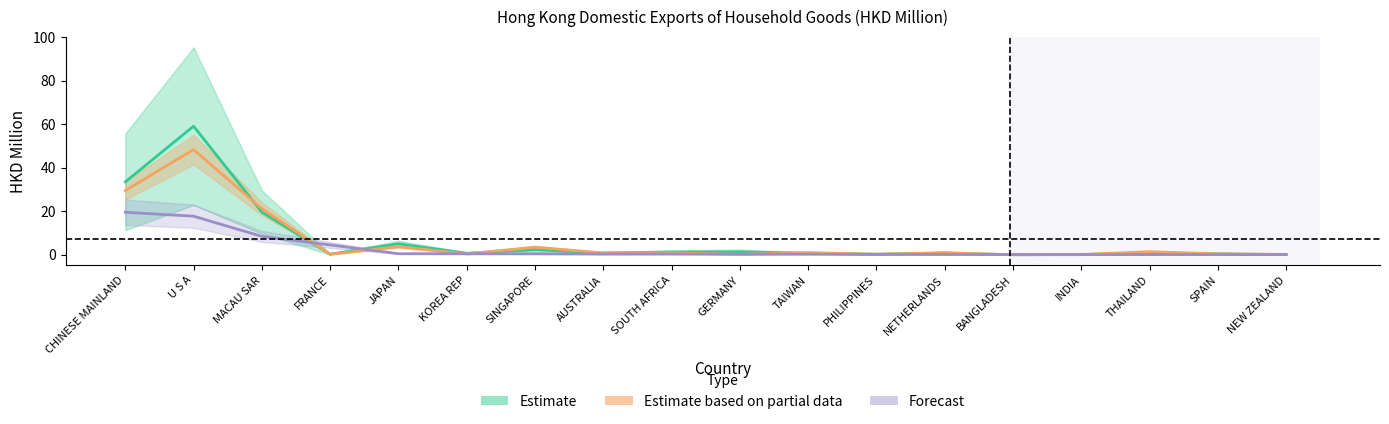

What is the value of the 201912 point at the 7th from the left?

3.5